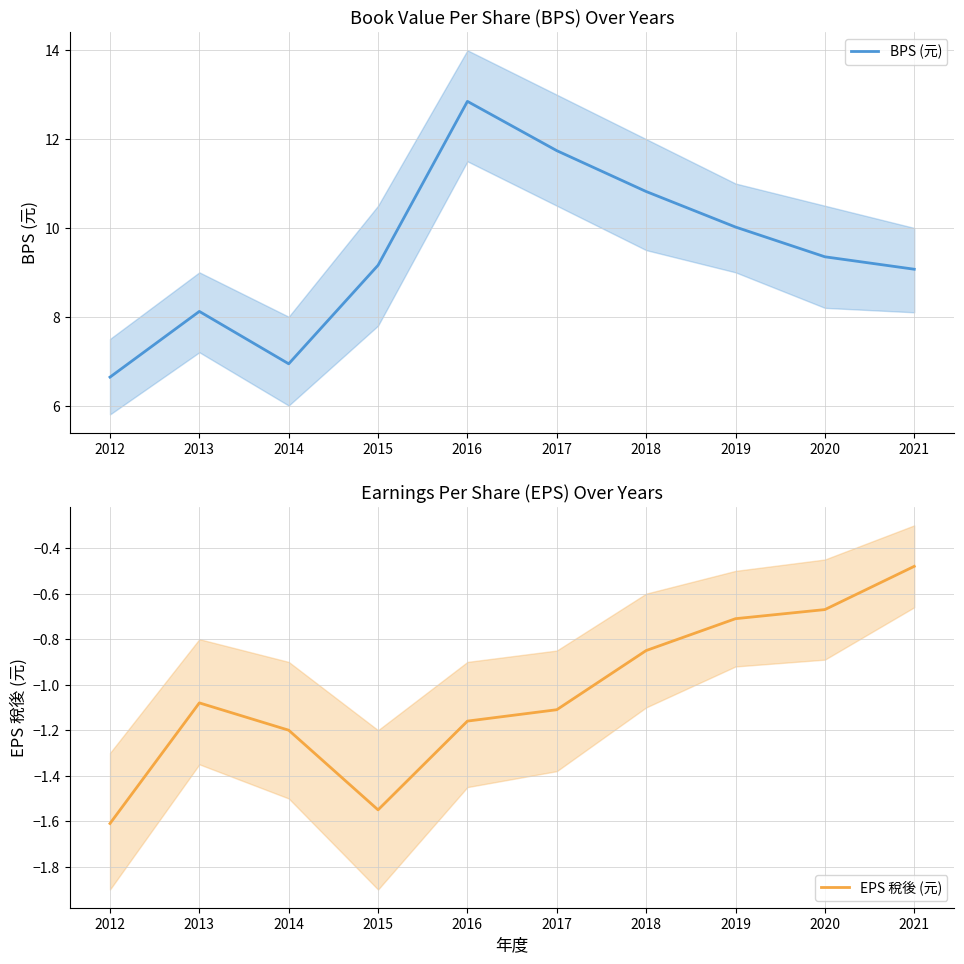

List the series in order of their overall mean, highest first.

BPS (元), EPS 稅後 (元)